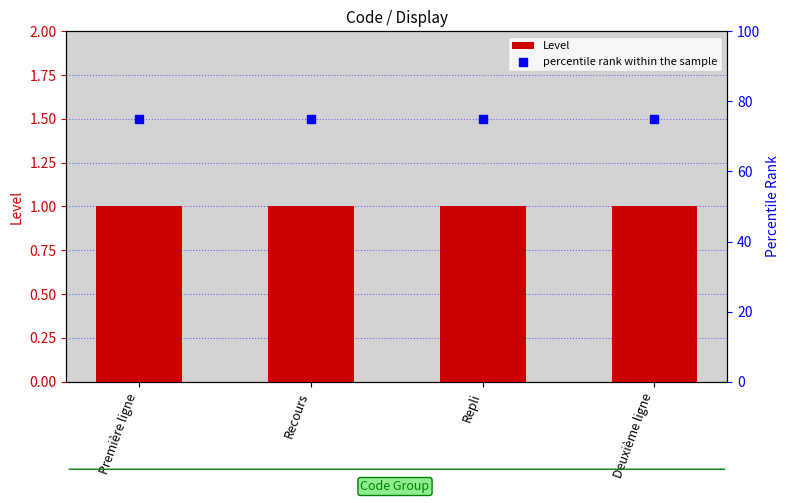

Which series has the widest spread of Y values?

Level